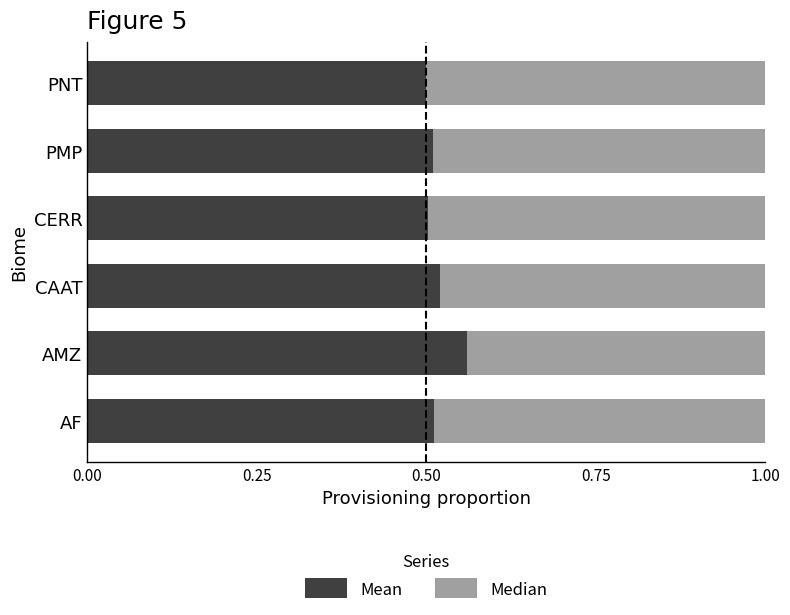

Which category has the highest value in the Mean series?

AMZ